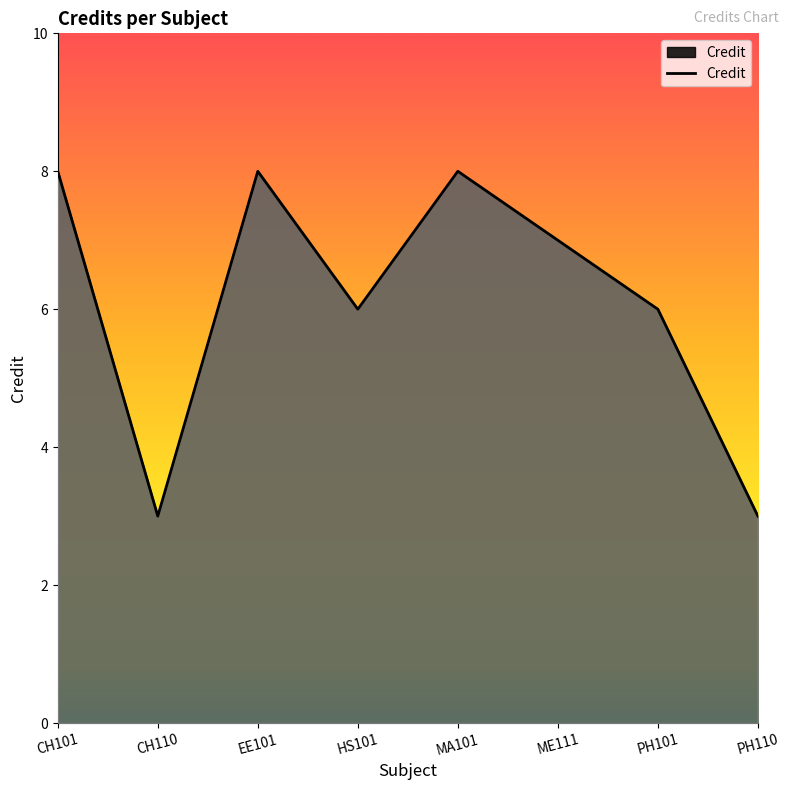

Count the number of data series in this chart.

1